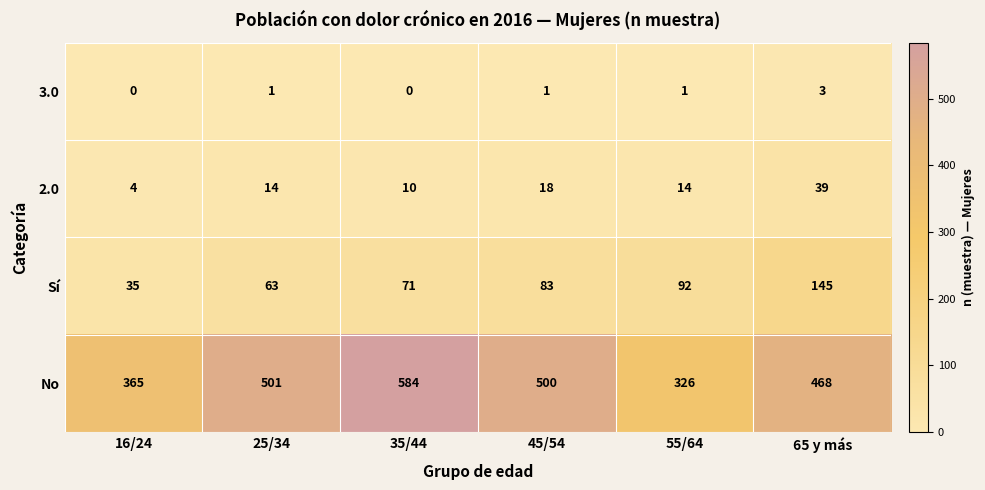

Where is 2.0 nearest to the value 21?

45/54